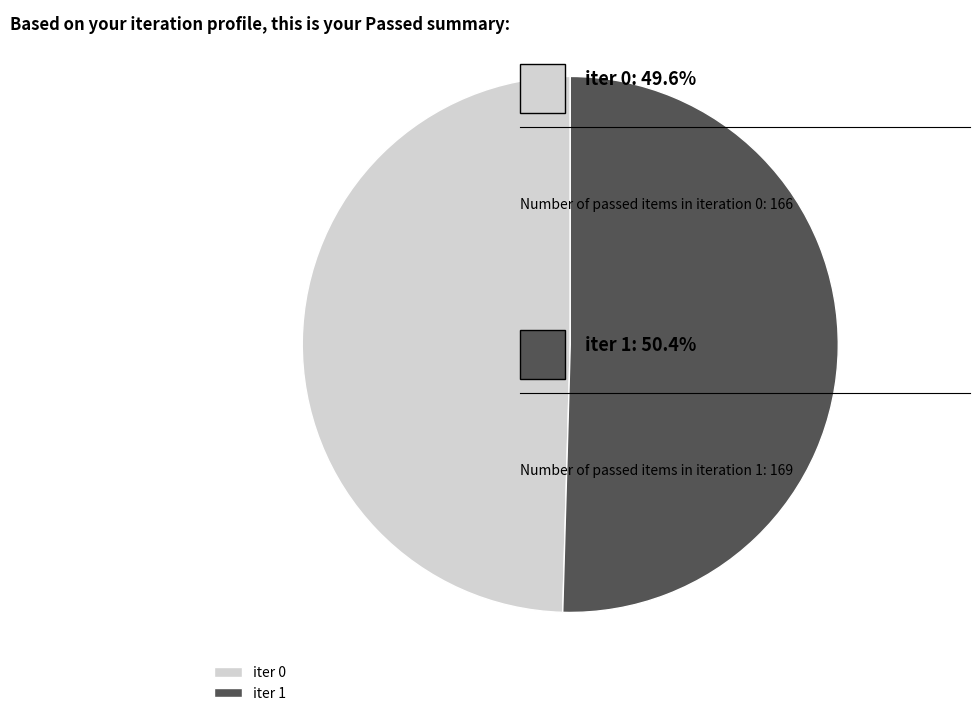

Which category has the biggest portion of the pie?

iter 1